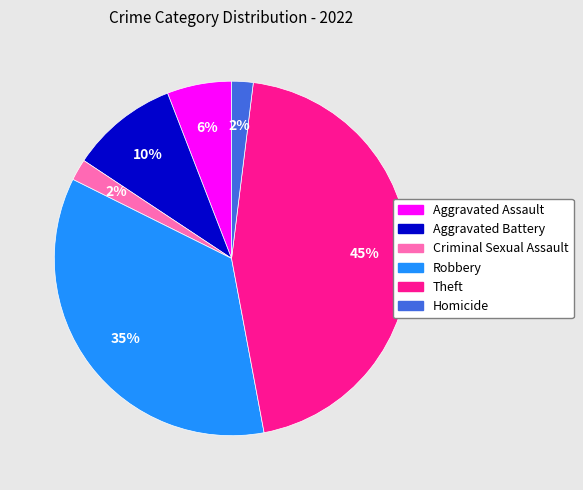

To the nearest percent, what portion does Aggravated Assault represent?

6%